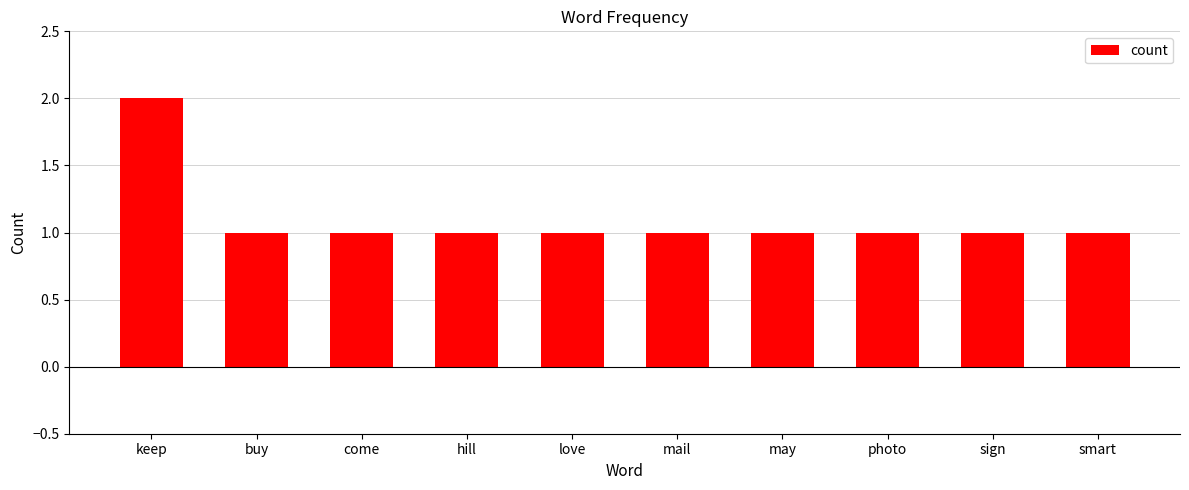

What is the sum of the values at keep and may?

3